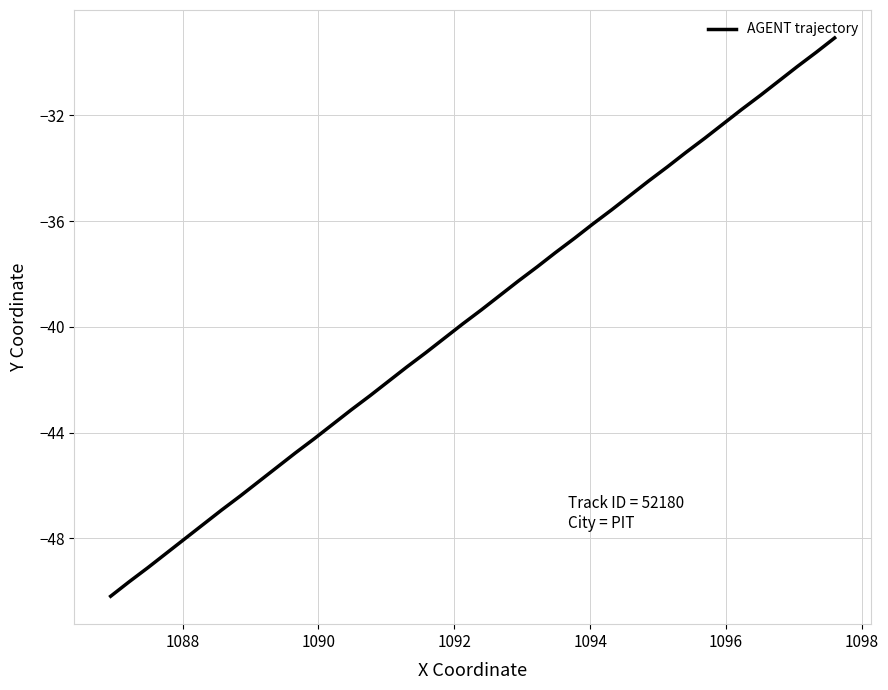

What is the sum of all values?

-1585.2